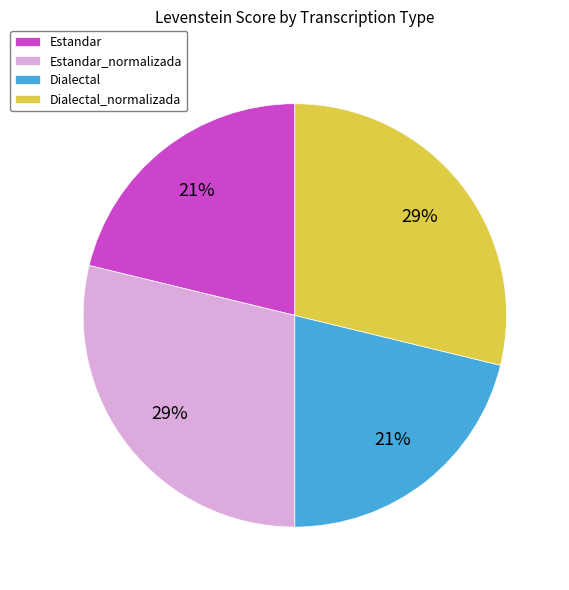

What is the ratio of the value at Estandar_normalizada to the value at Estandar?

1.4